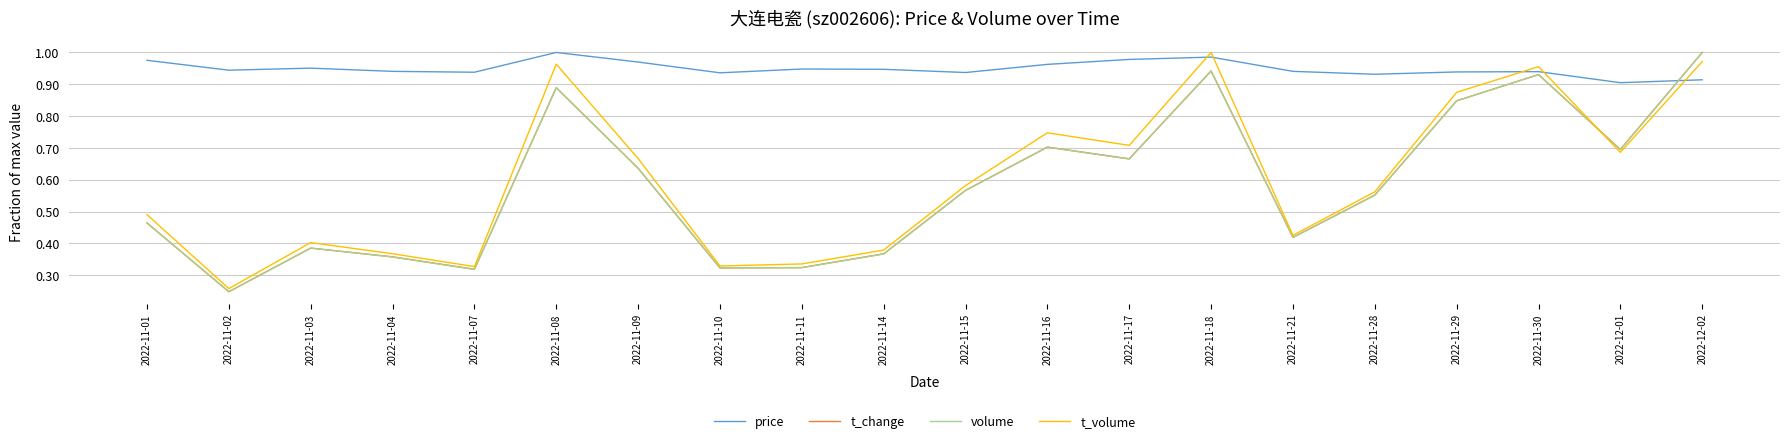

What position from the right is 2022-11-30?

3